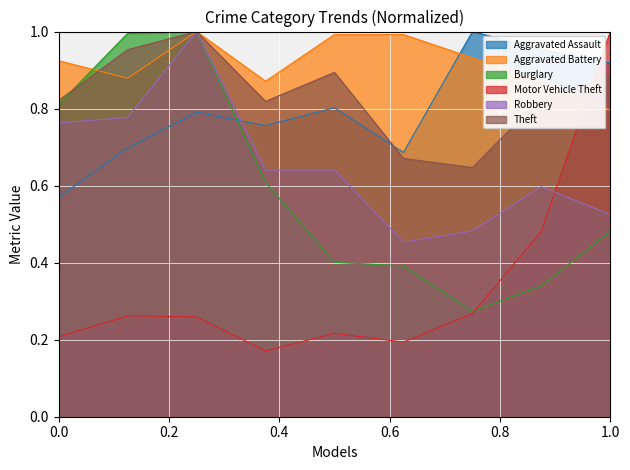

Which series has the largest total across all categories?

Aggravated Battery